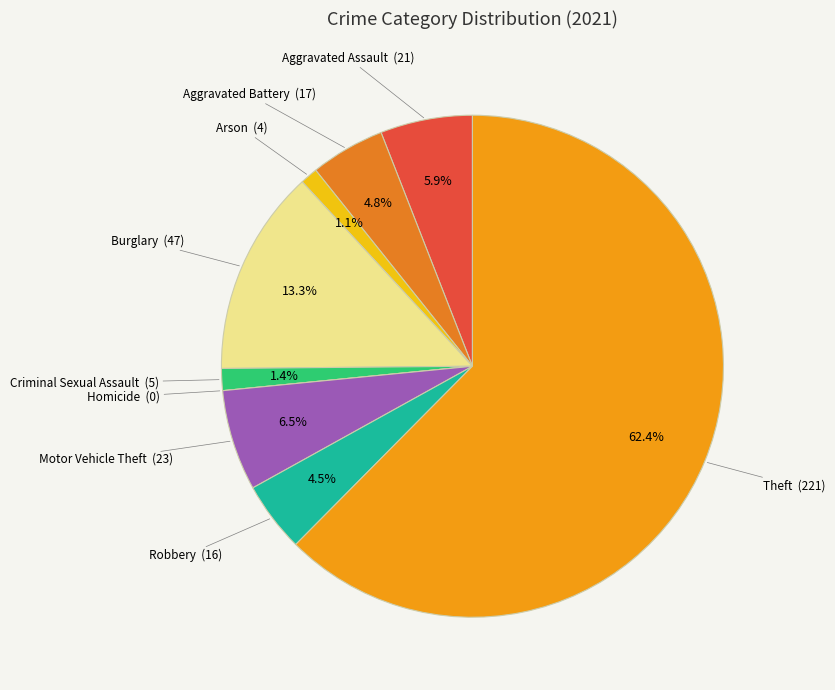

Count the number of slices in the pie.

9